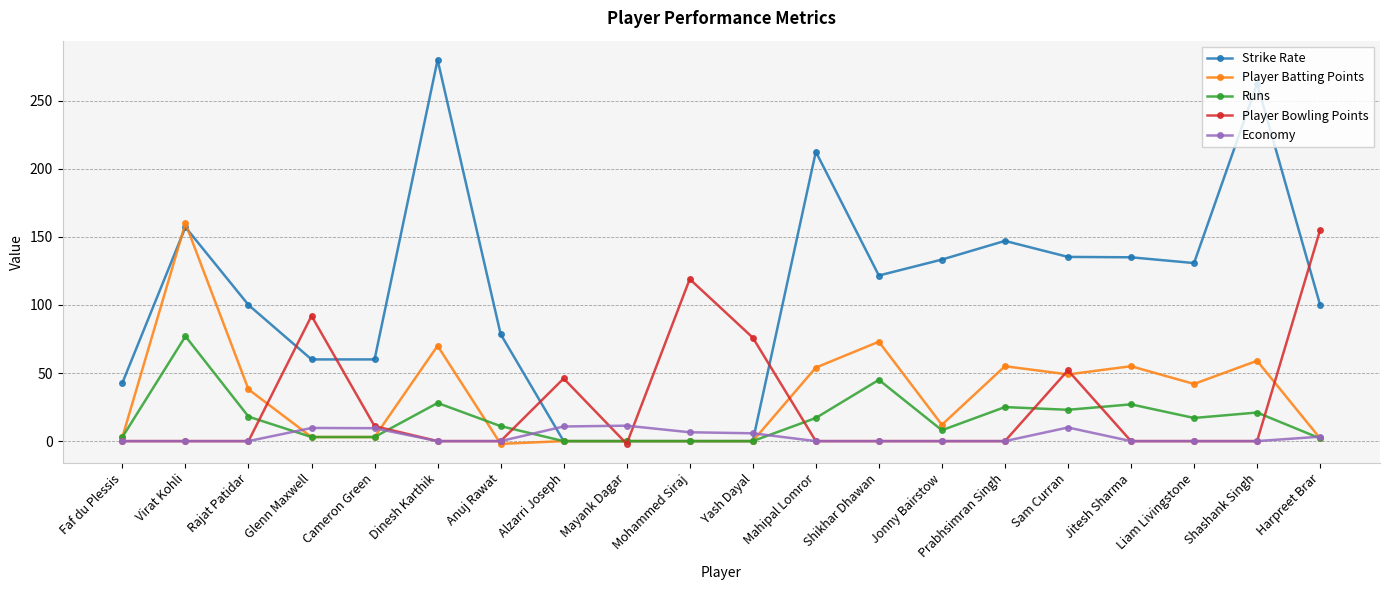

At which category does the chart reach its peak across all series?

Dinesh Karthik